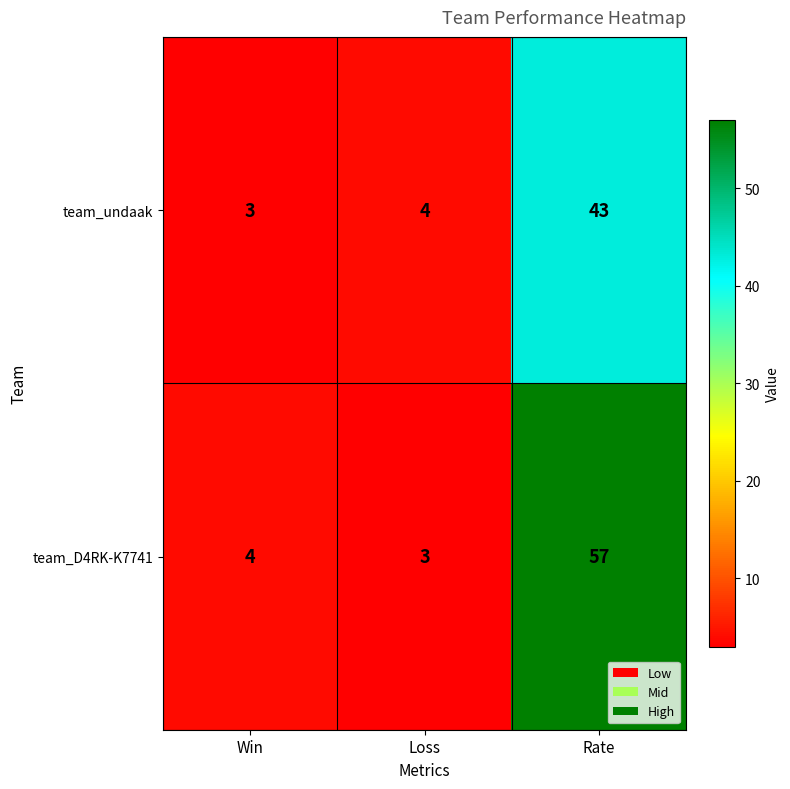

Reading left to right, transcribe all the data shown in this chart.

team_undaak: Win=3	Loss=4	Rate=43
team_D4RK-K7741: Win=4	Loss=3	Rate=57